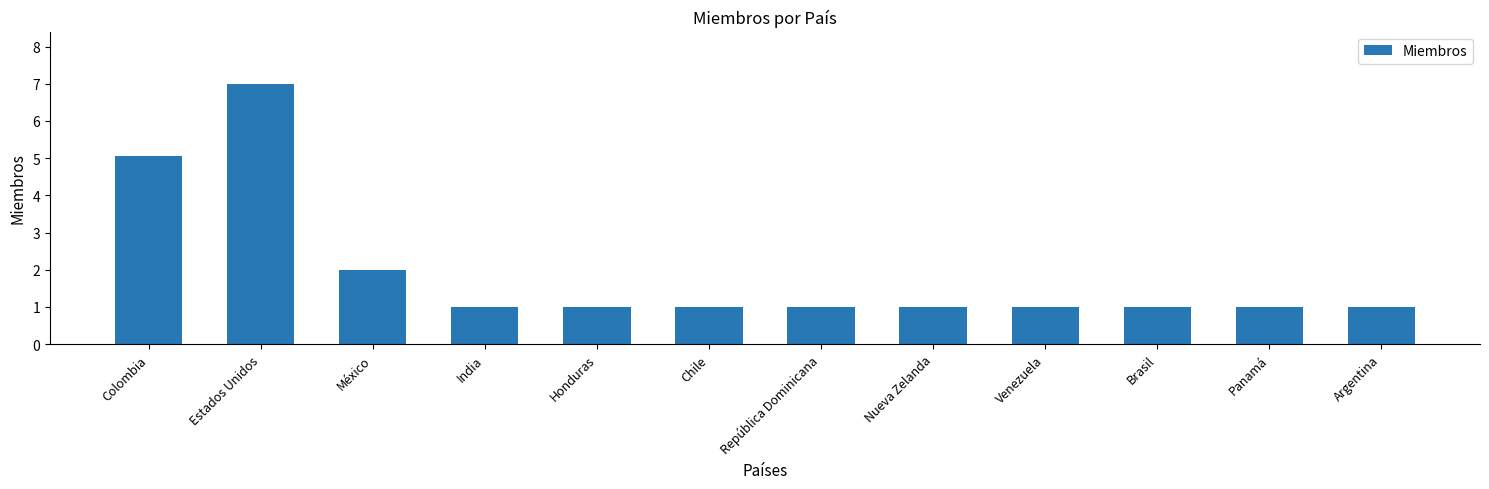

What is the label of the 8th bar from the right?

Honduras